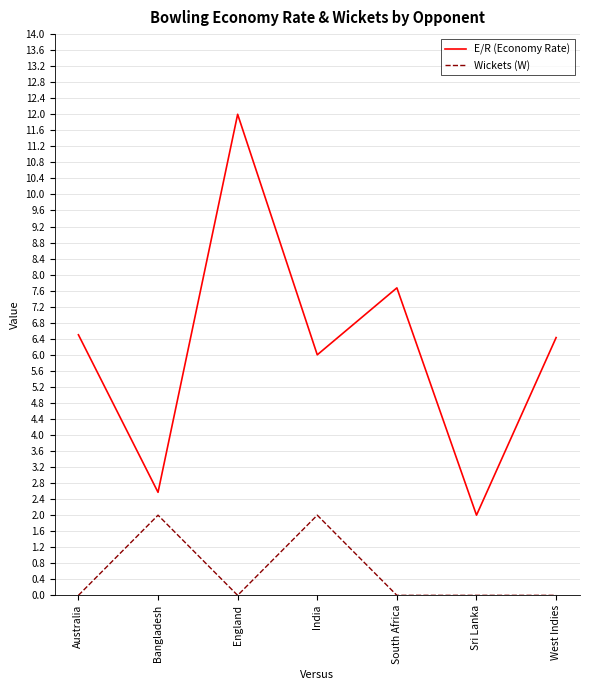

At which category is the sum across all series the highest?

England